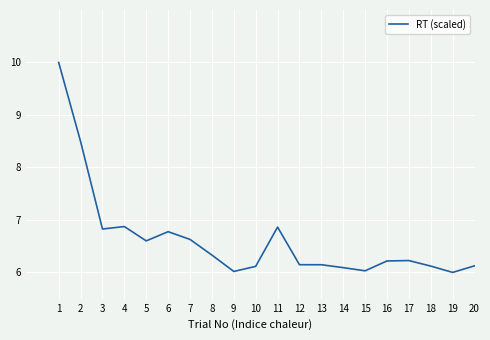

Reading left to right, list all the values displayed in this chart.

10.0	8.5	6.8	6.9	6.6	6.8	6.6	6.3	6.0	6.1	6.9	6.1	6.1	6.1	6.0	6.2	6.2	6.1	6.0	6.1